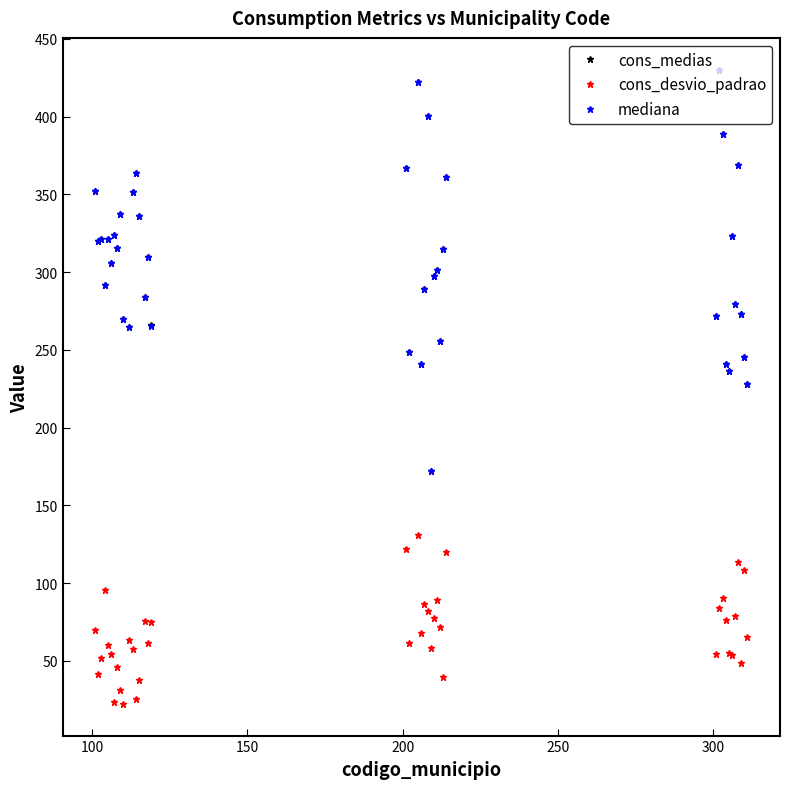

True or false: cons_medias has more than 1 interior local peaks.

True